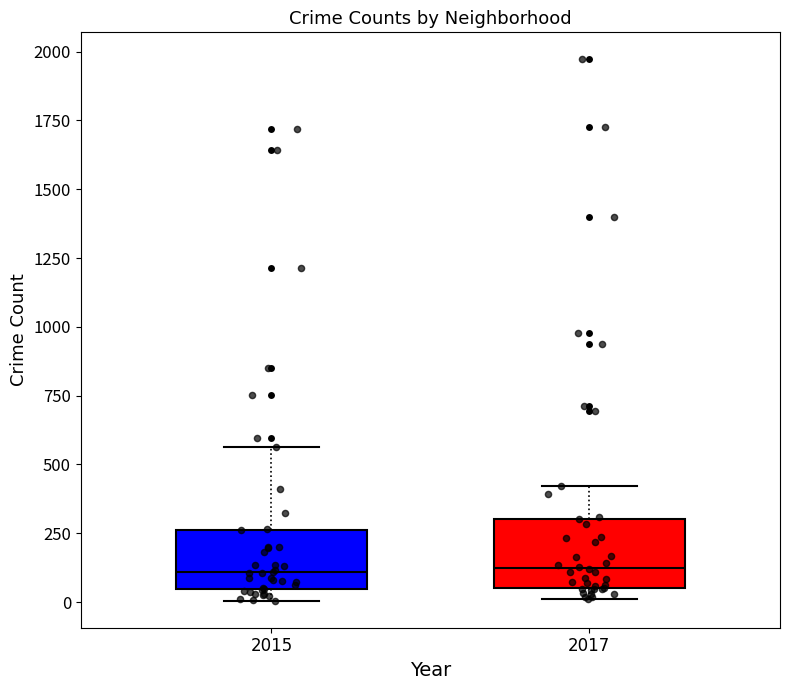

Reading left to right, transcribe this box plot: for each box, give where its median line is, the range the box spans, and where its two whiskers end, as read against the y-axis. The values are not printed on the chart, so give them approximately, as read against the axis.

2015: median 100, box 50 to 250, whiskers 0 to 550
2017: median 100, box 50 to 300, whiskers 0 to 400